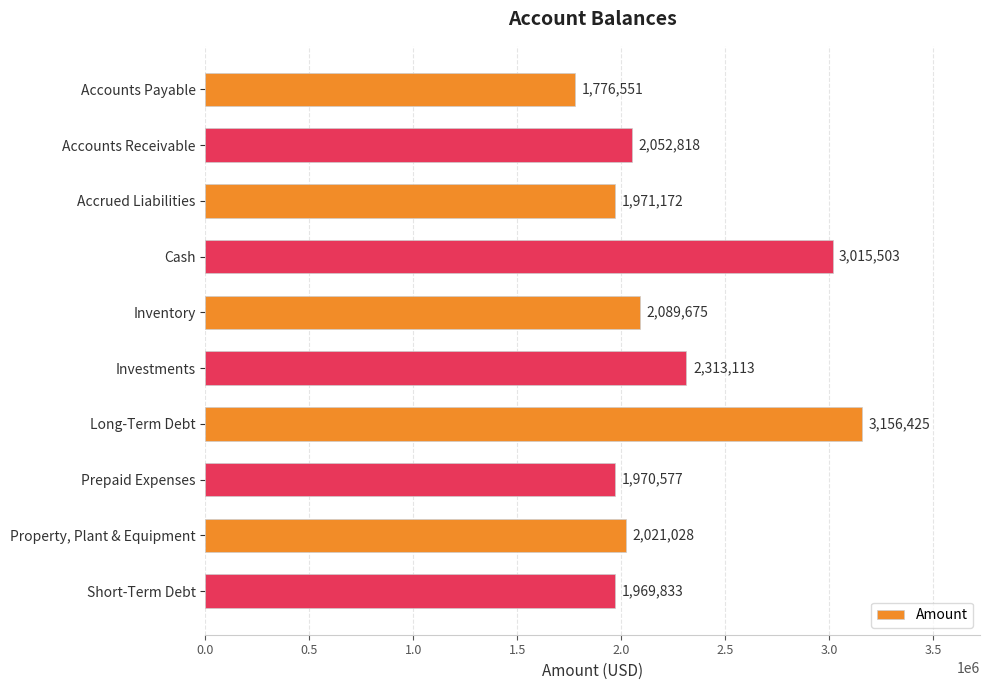

Count the number of categories in the chart.

10